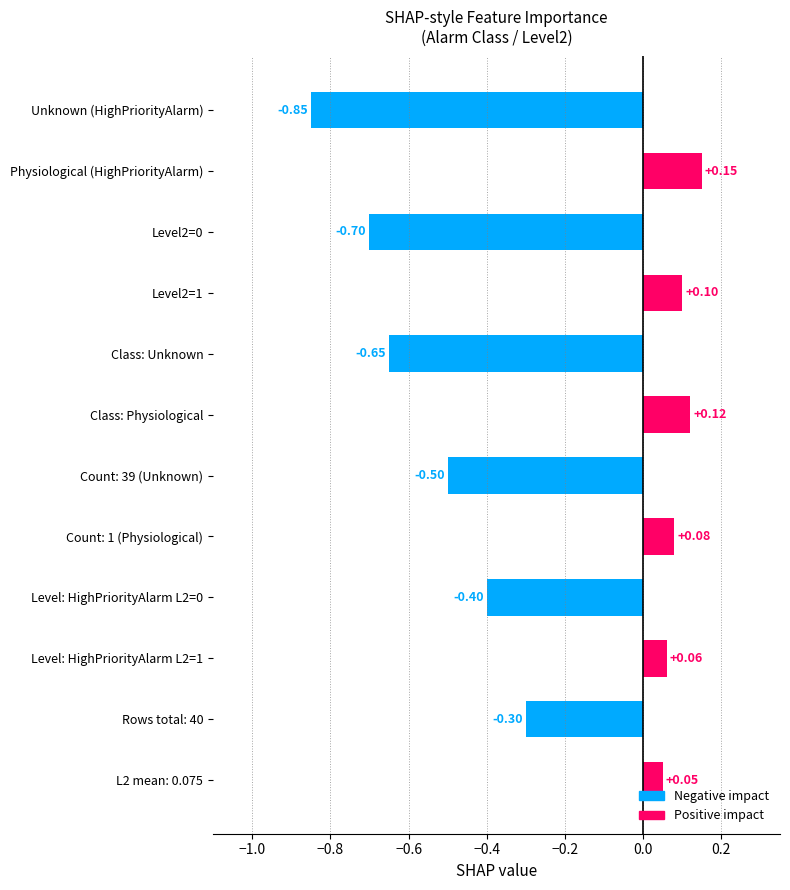

The chart shows a value of 0 at 0. True or false?

True